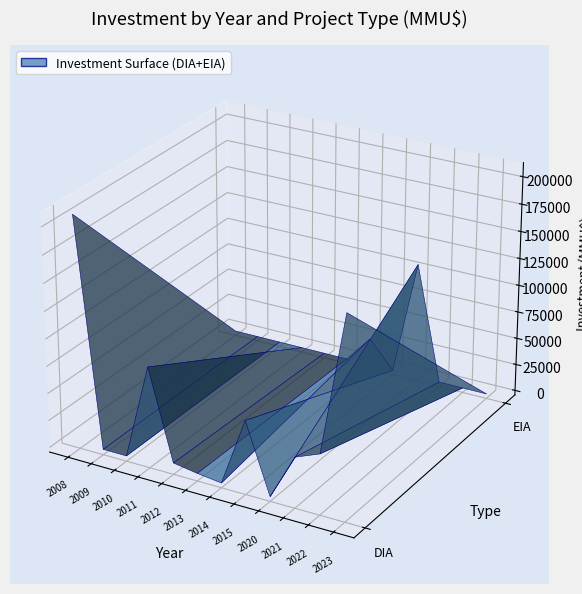

Reading right to left, list all the values displayed in this chart.

DIA: 15=180000	14=42067	13=42067	12=107000	11=0	10=0	9=0	8=0	7=65	6=25065	5=2850	4=6056	3=88254	2=300	1=699	0=207625
EIA: 15=0	14=0	13=0	12=107000	11=0	10=0	9=0	8=0	7=0	6=25000	5=0	4=0	3=0	2=0	1=0	0=0